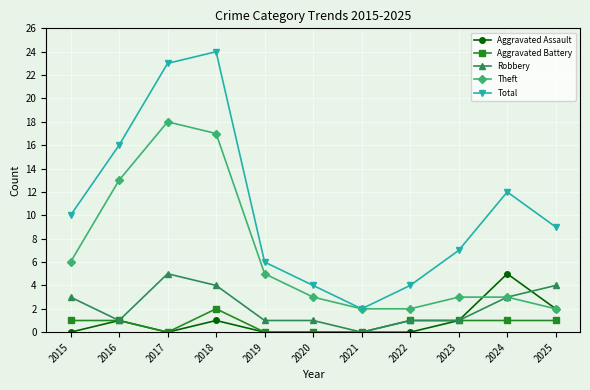

True or false: Total and Robbery intersect in this chart.

False